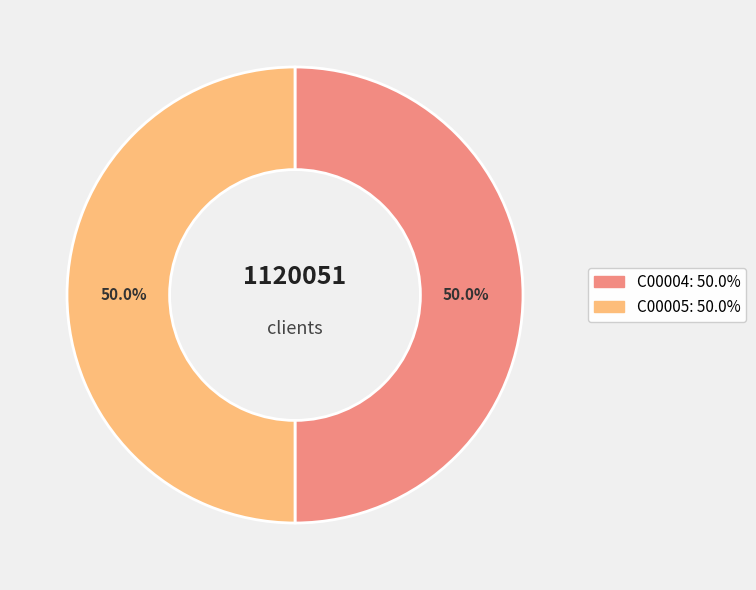

Combined, do C00004 and C00005 account for over 50%?

Yes